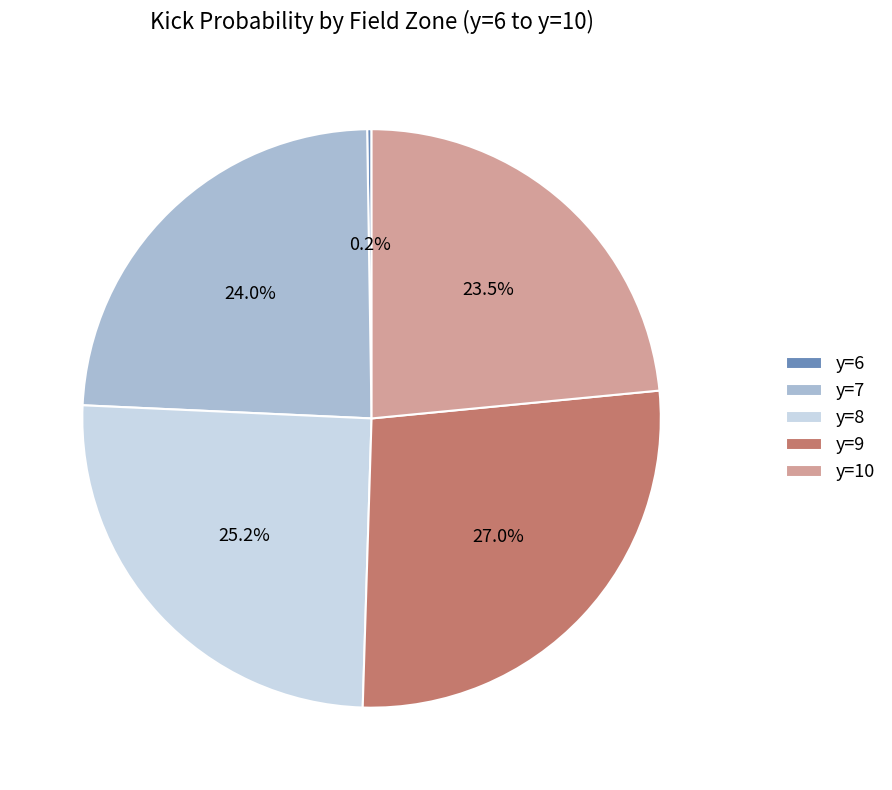

What portion of the pie excludes y=10?

76.5%